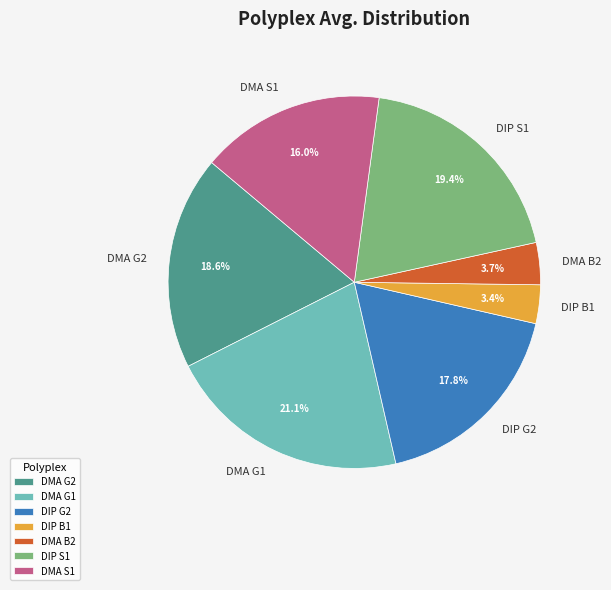

To the nearest percent, what percentage of the pie is DIP S1?

19%